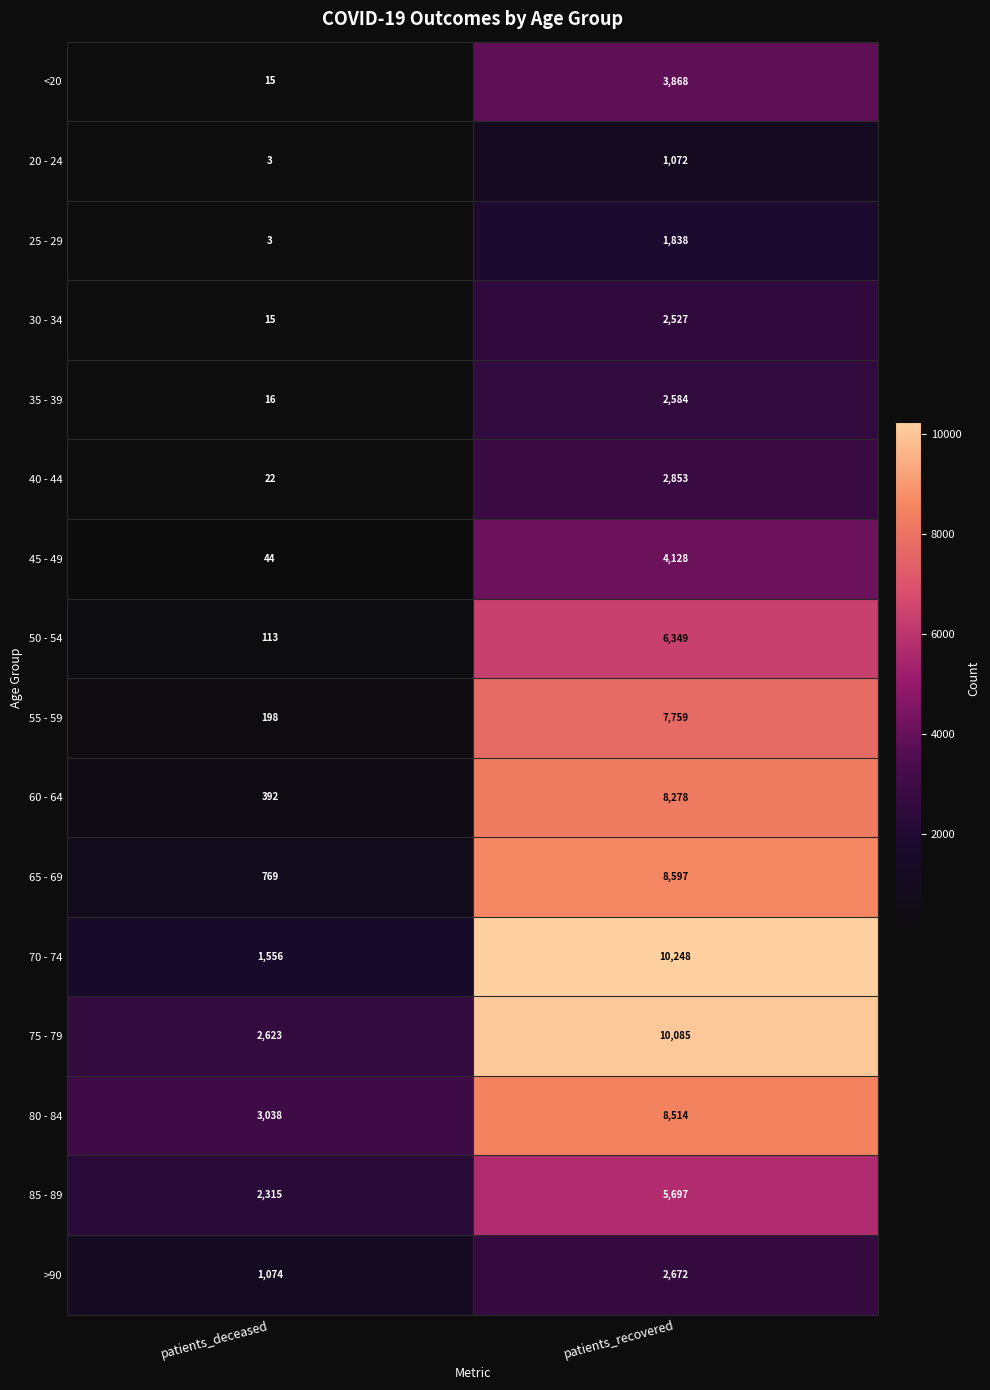

What is the average value of the 80 - 84 series?

5776